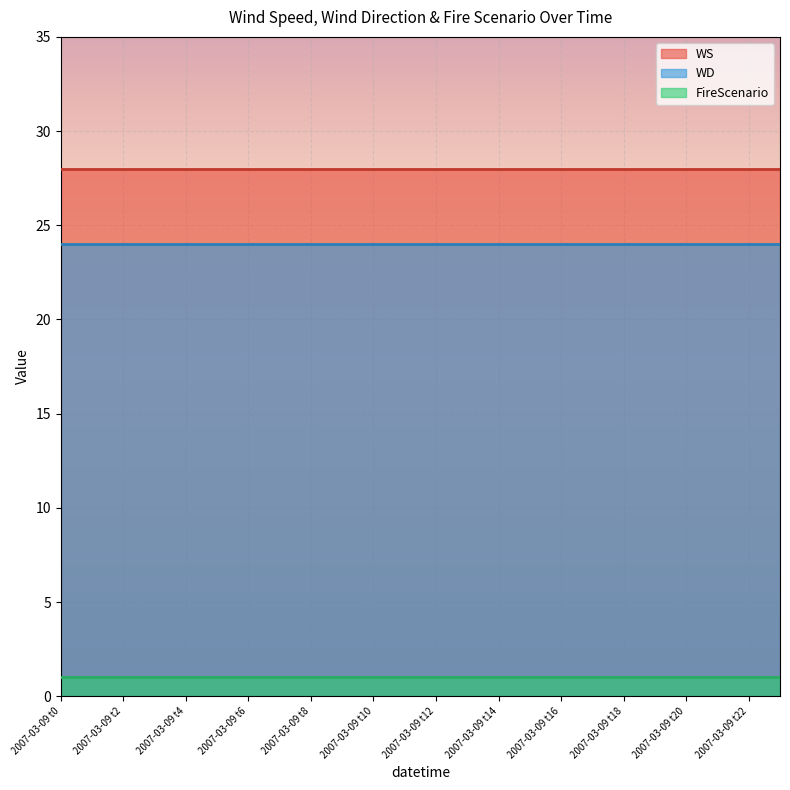

Is the value of WS at 2007-03-09 t2 greater than the value of FireScenario at 2007-03-09 t0?

Yes